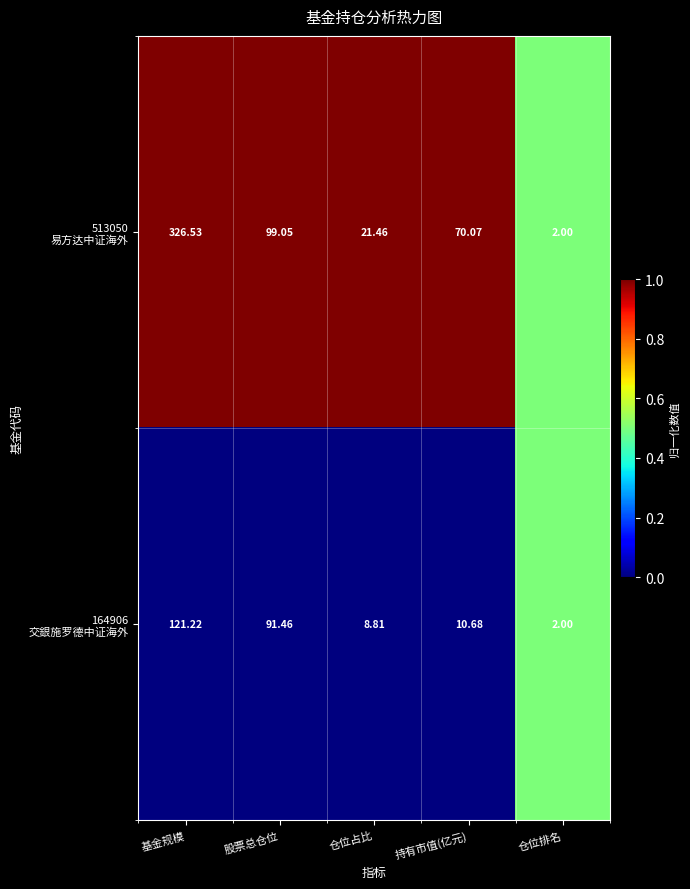

Which category has the highest value across all series?

基金规模